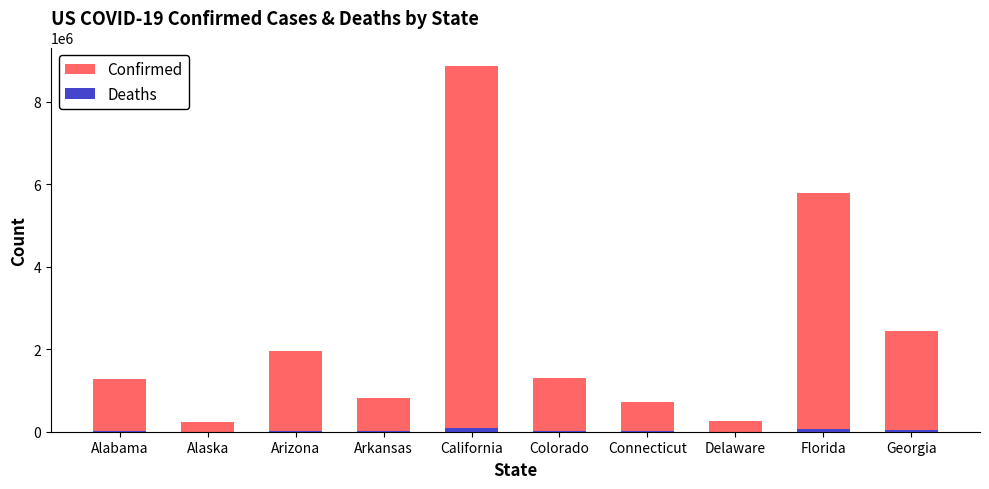

Rank the series by their maximum value, from lowest to highest.

Deaths, Confirmed